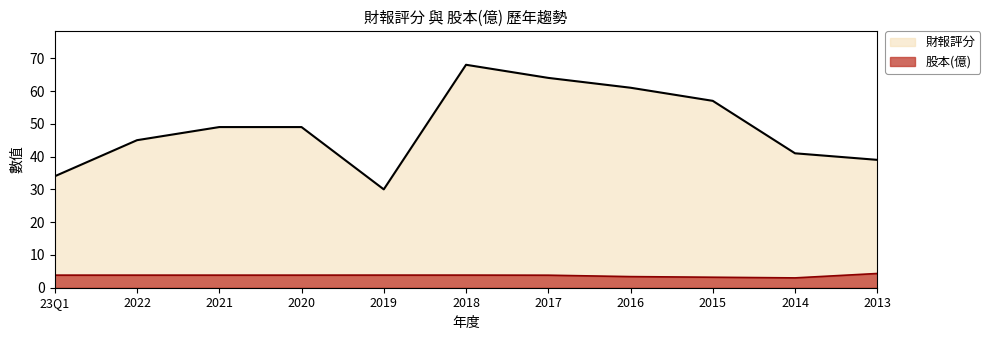

How many interior local valleys does the 股本(億) series have?

1